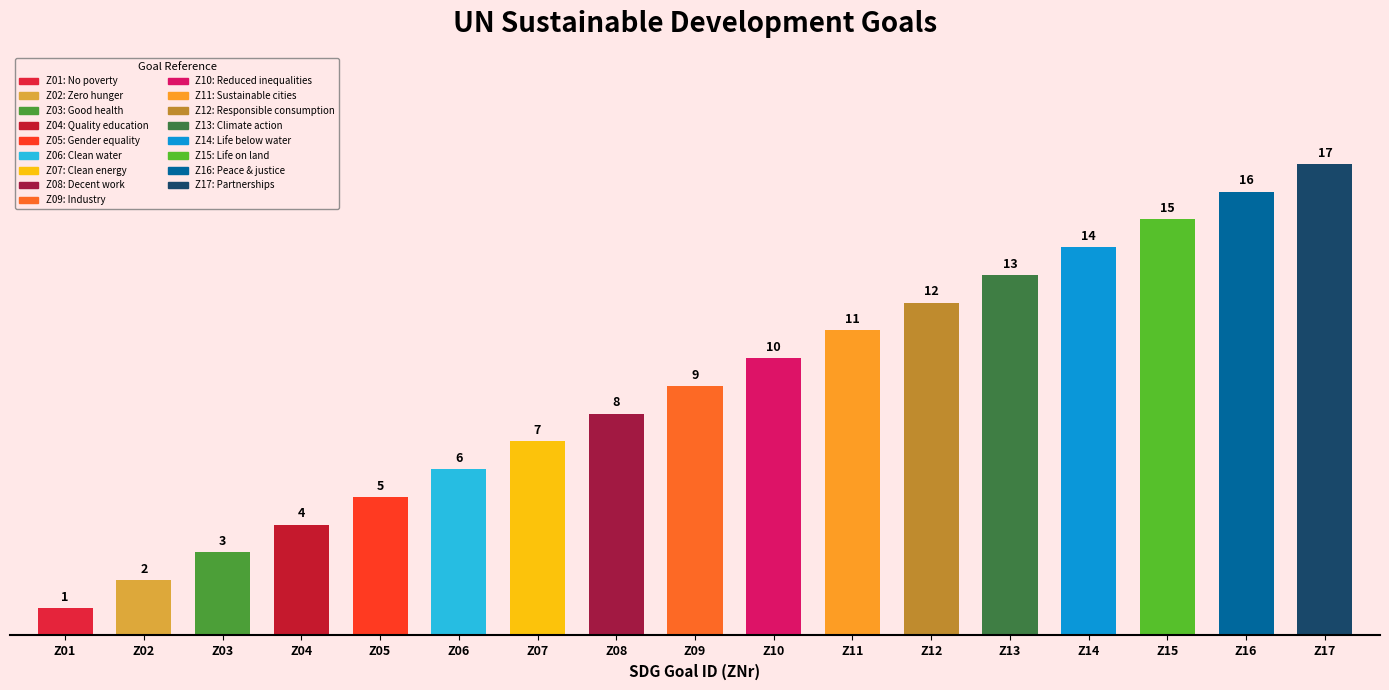

What is the smallest value displayed?

1